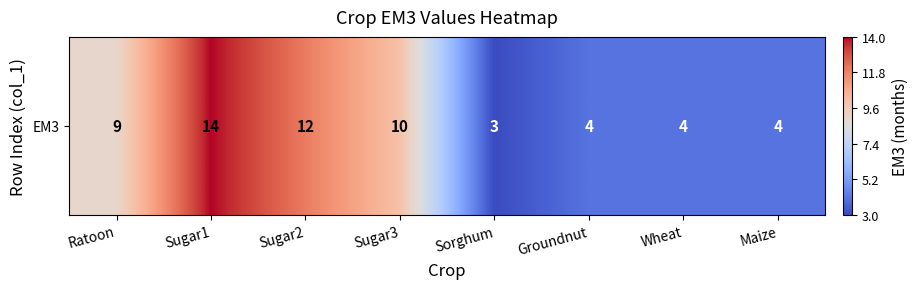

Reading left to right, extract all data points from this chart.

9	14	12	10	3	4	4	4